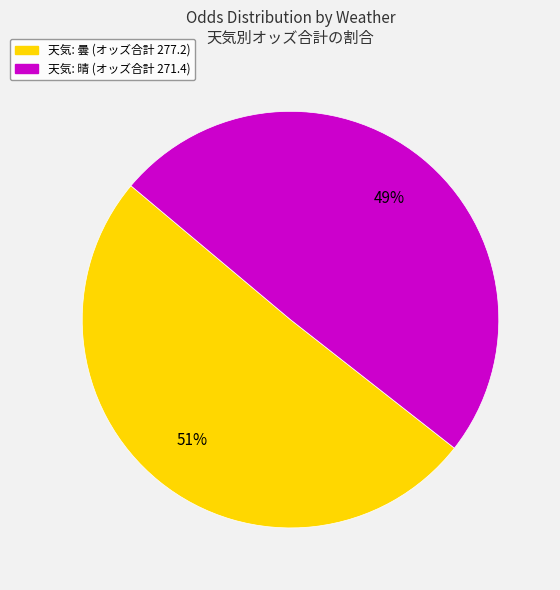

To the nearest percent, what is the average slice percentage?

50%